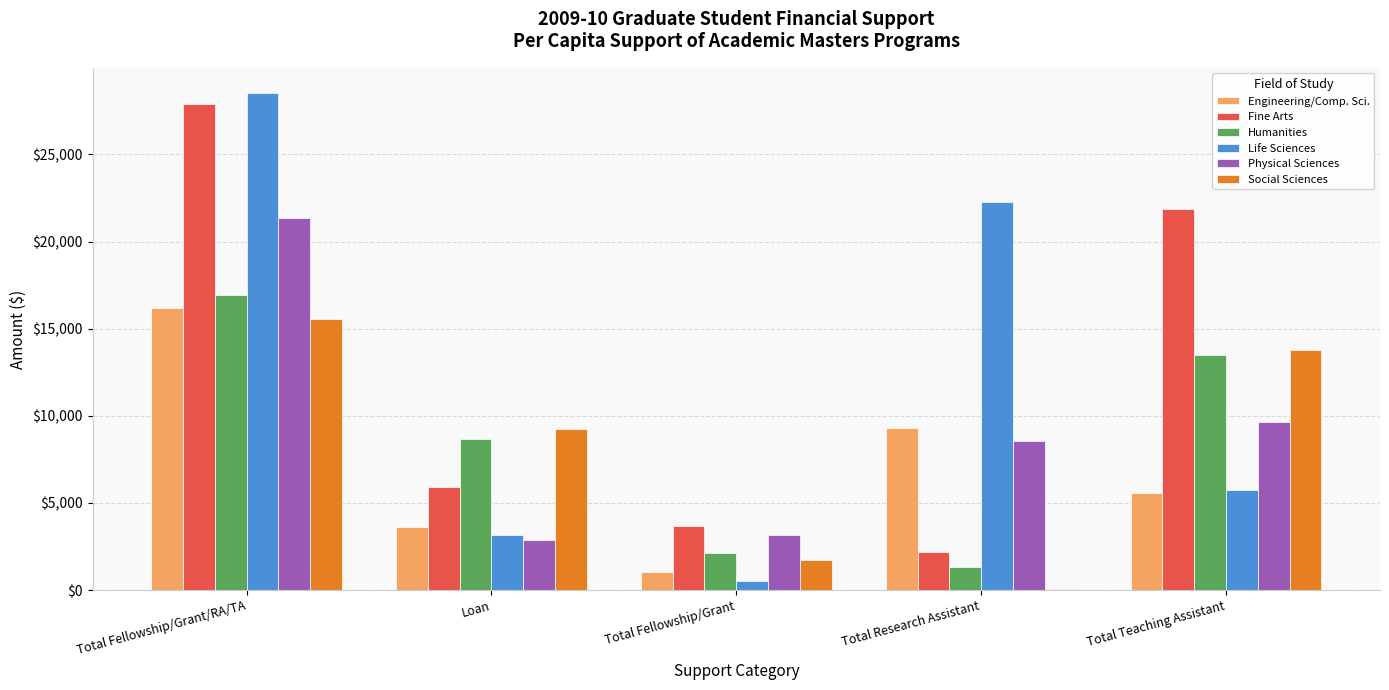

True or false: Engineering/Comp. Sci. has a value of 5545 at Total Teaching Assistant.

True